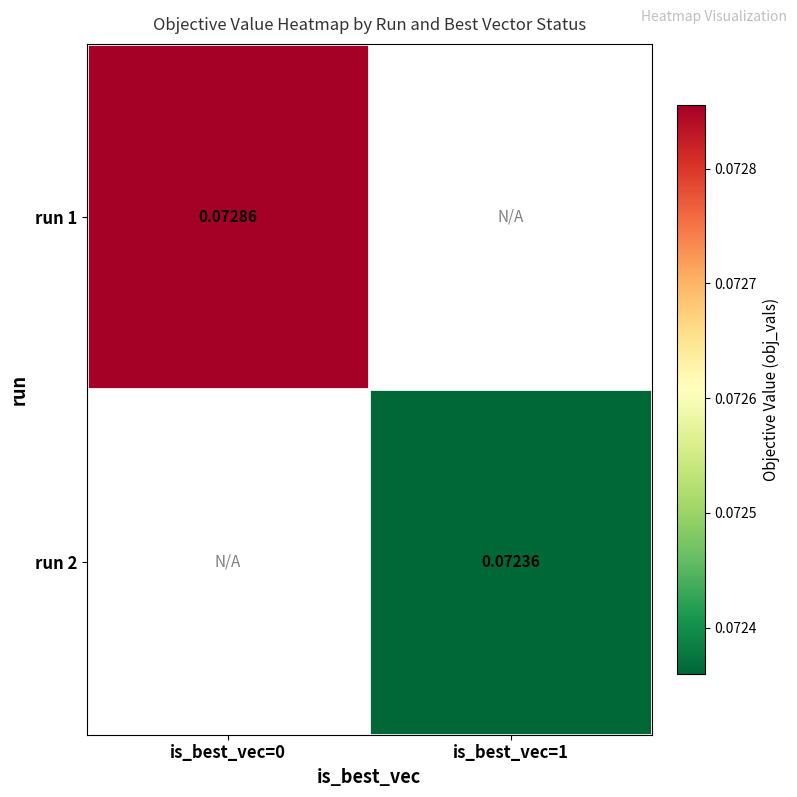

Is the value of run 2 at is_best_vec=1 greater than the value of run 1 at is_best_vec=0?

No